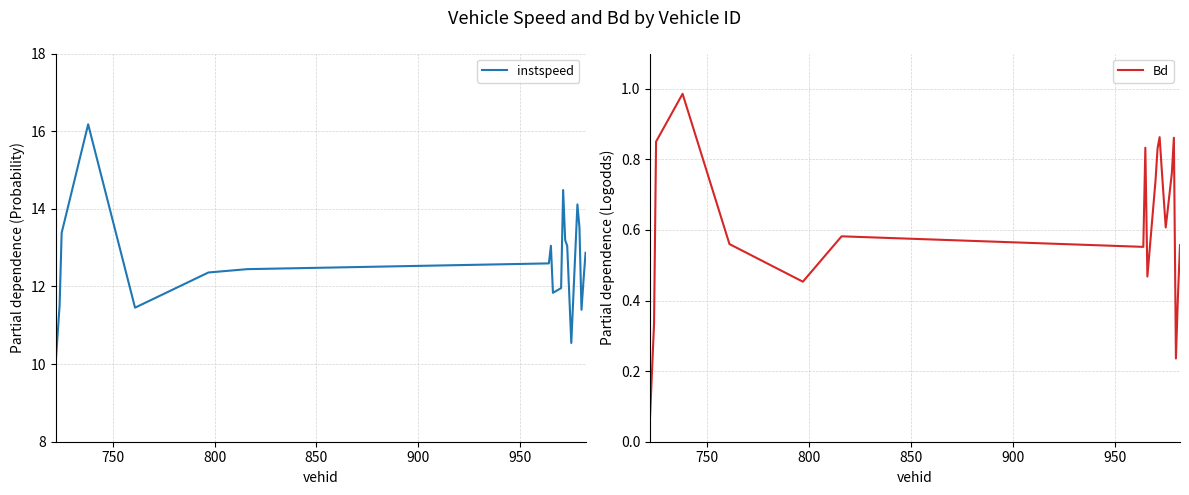

What is the highest value of the instspeed series?

16.2